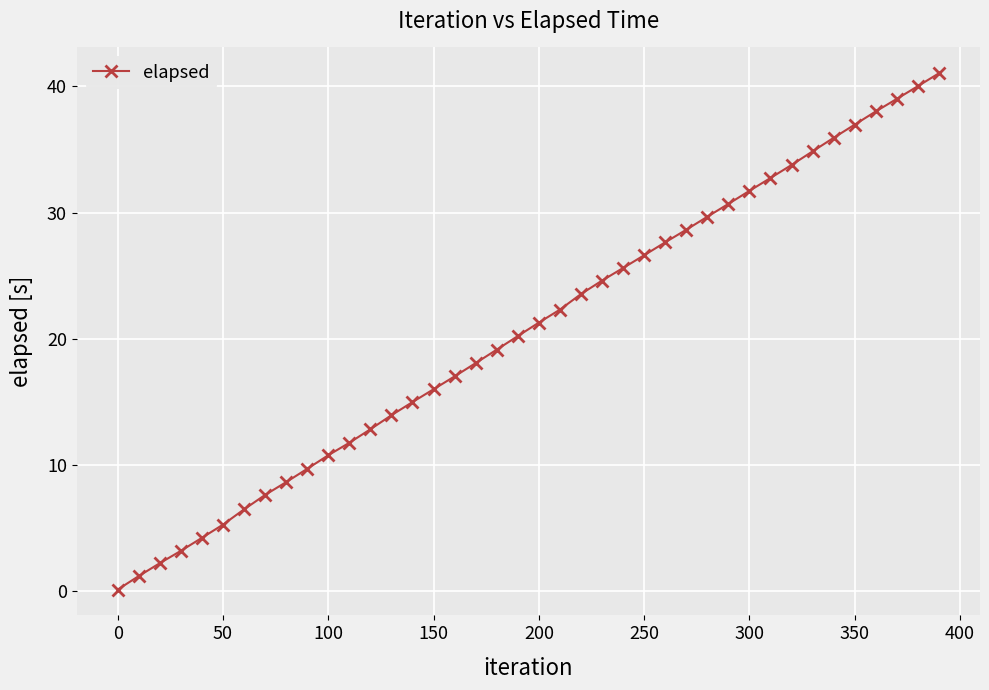

What is the value of the 26th point from the left?

26.6